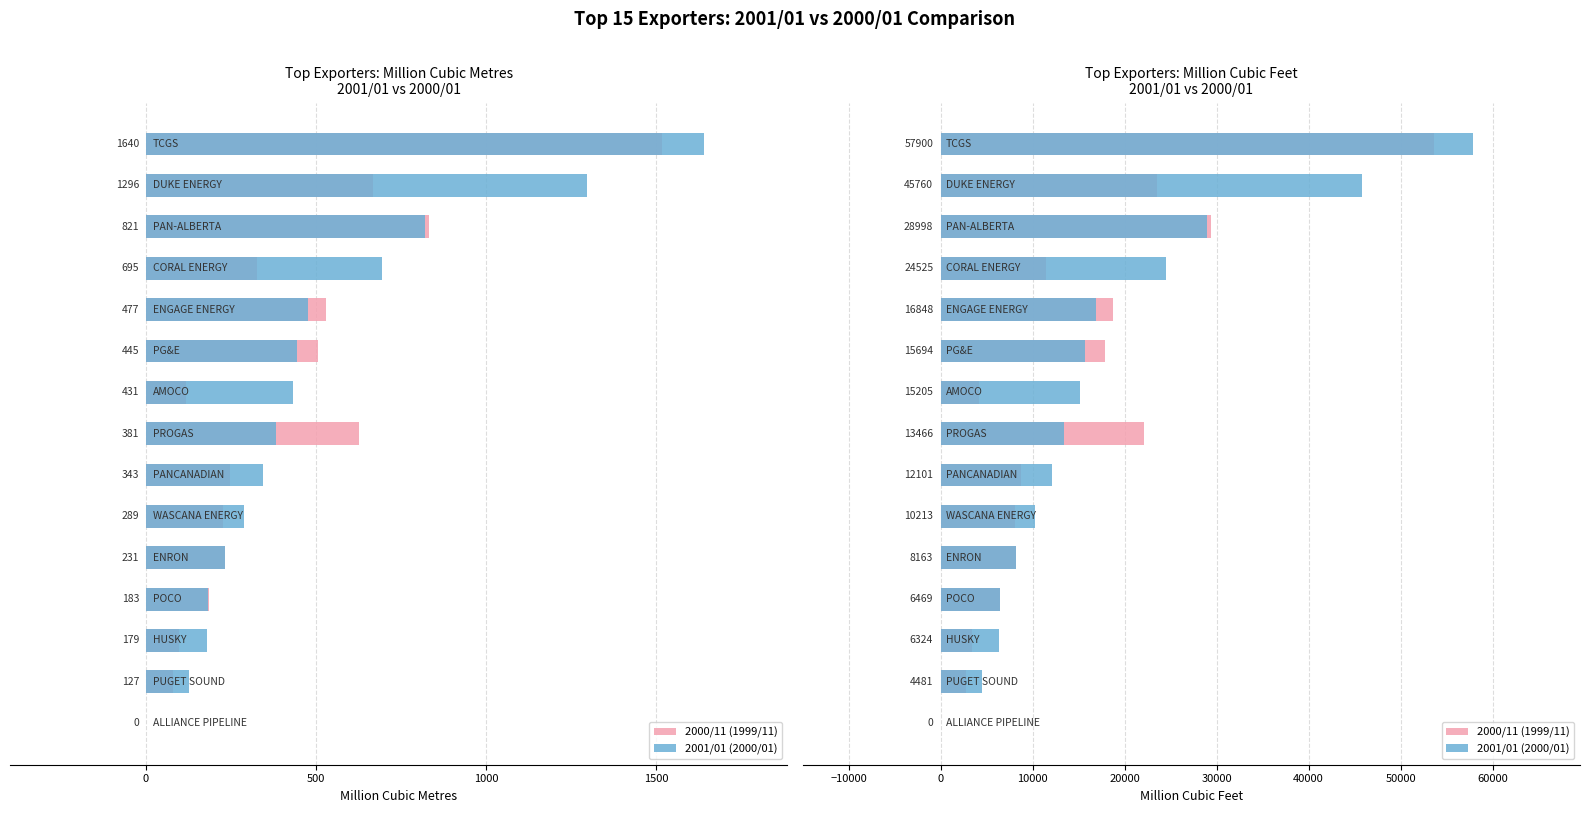

What is the average value of the 2001/01 (2000/01) series?

17743.0